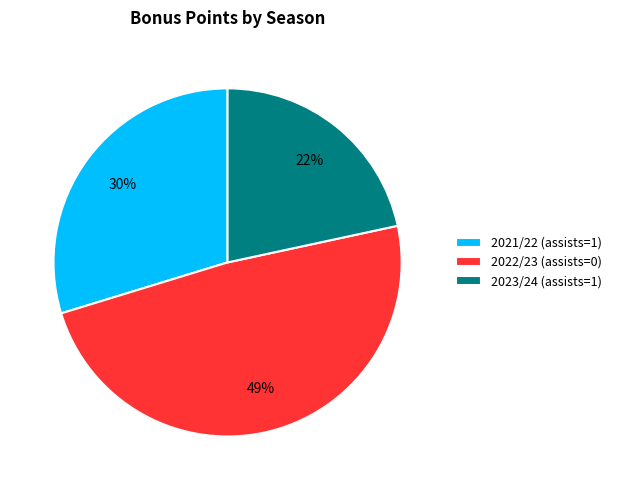

What percentage is the 2021/22 (assists=1) slice, to the nearest percent?

30%